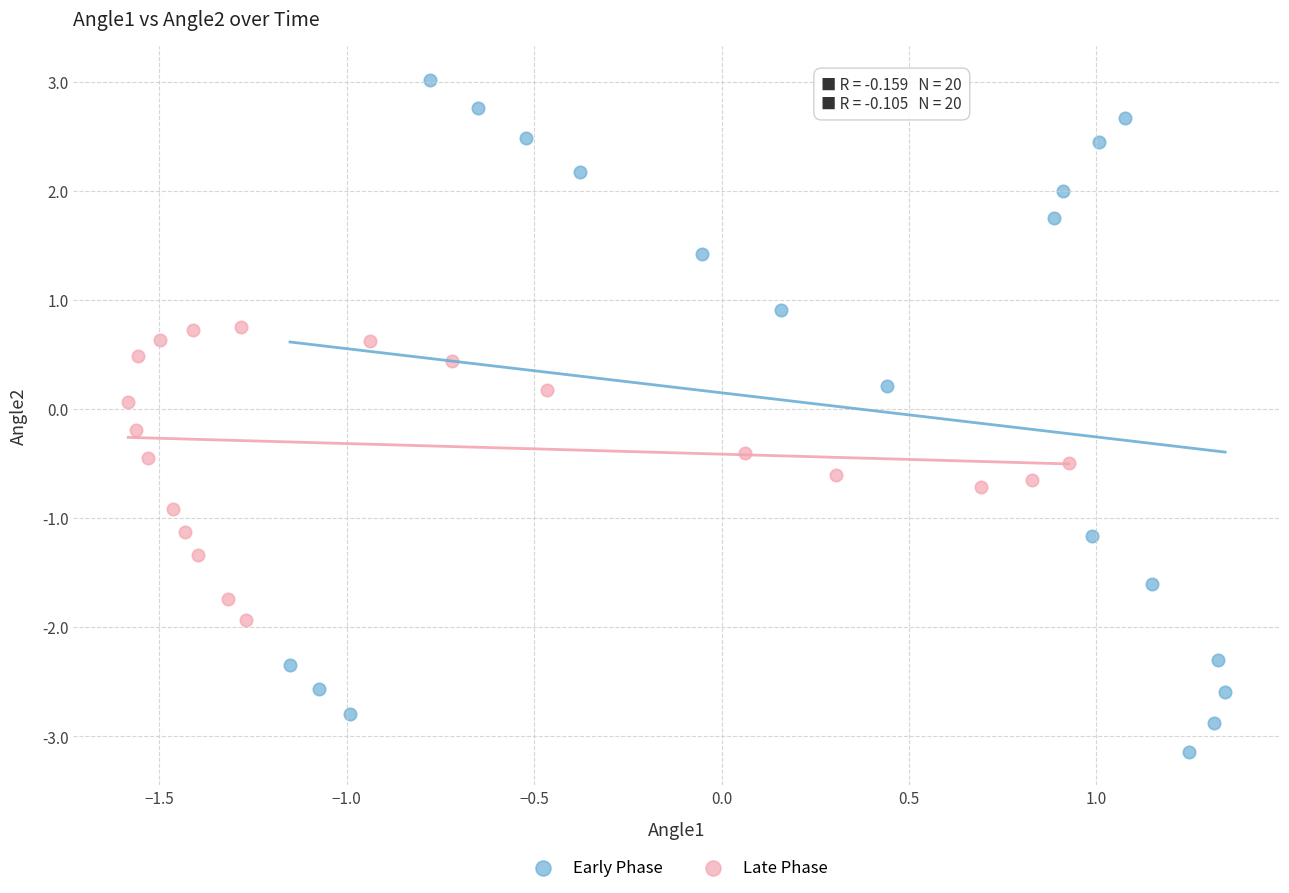

Which series contains the lowest Y value?

Early Phase